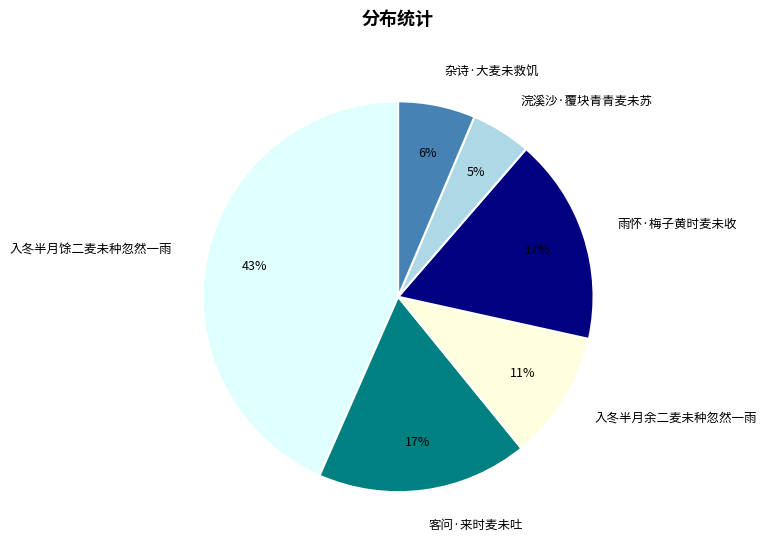

To the nearest percent, what percentage of the pie is 入冬半月馀二麦未种忽然一雨?

43%